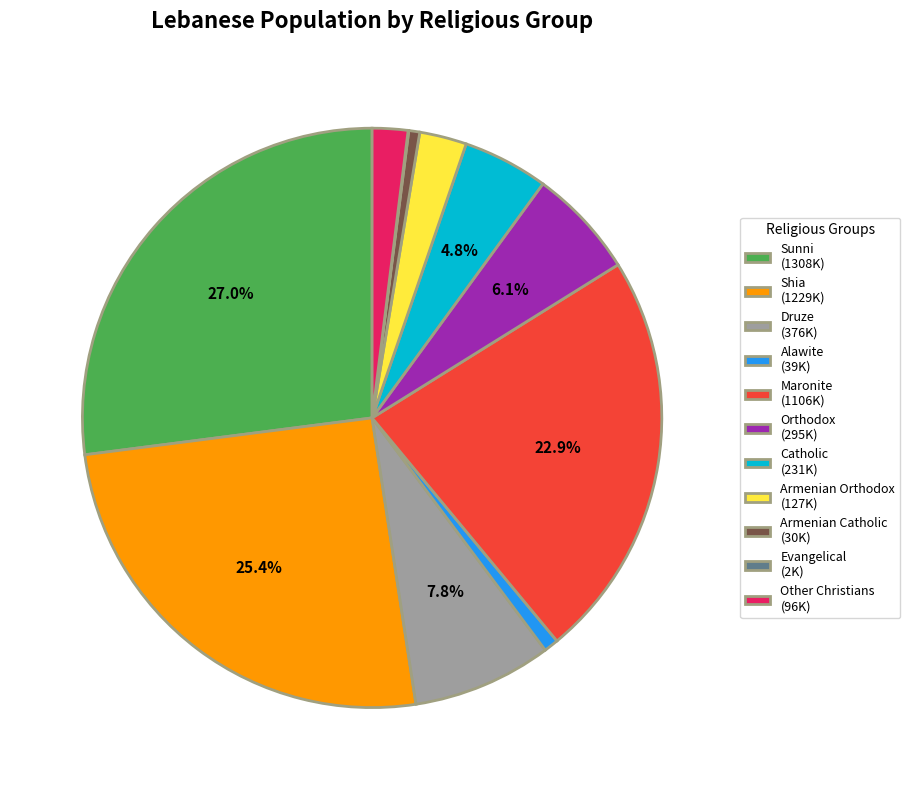

To the nearest percent, what is the difference between the Maronite and Other Christians slice percentages?

21%